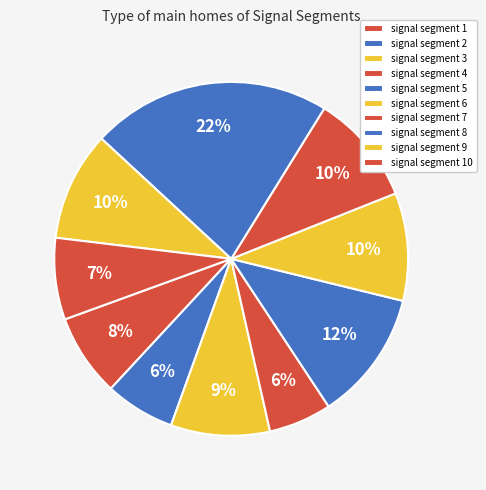

Which slice is the smallest?

signal segment 4